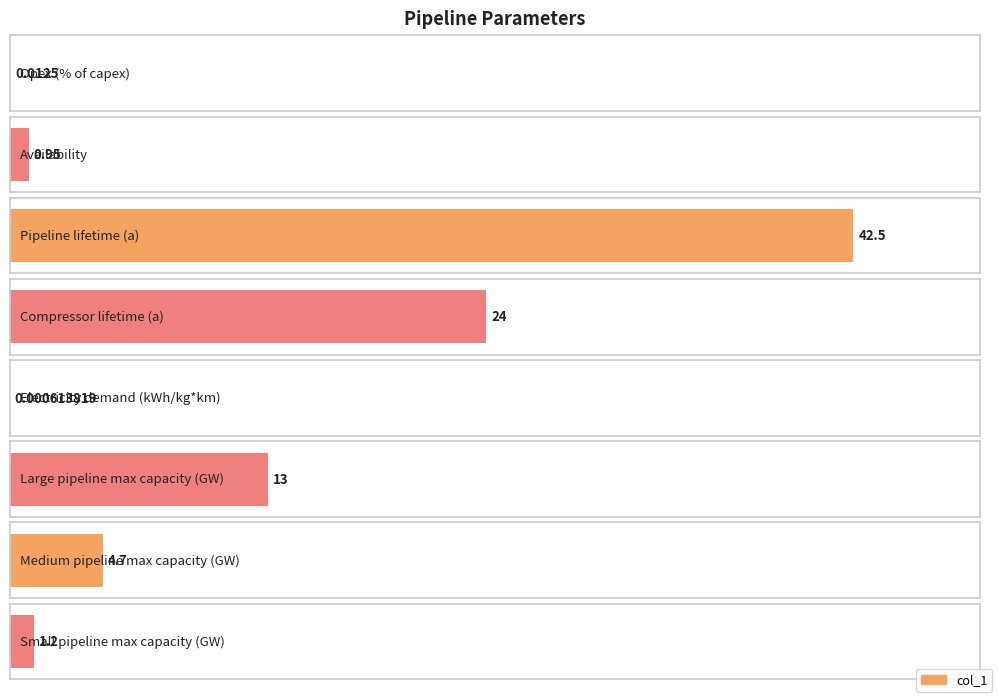

What is the label of the 5th bar from the left?

Electricity demand (kWh/kg*km)